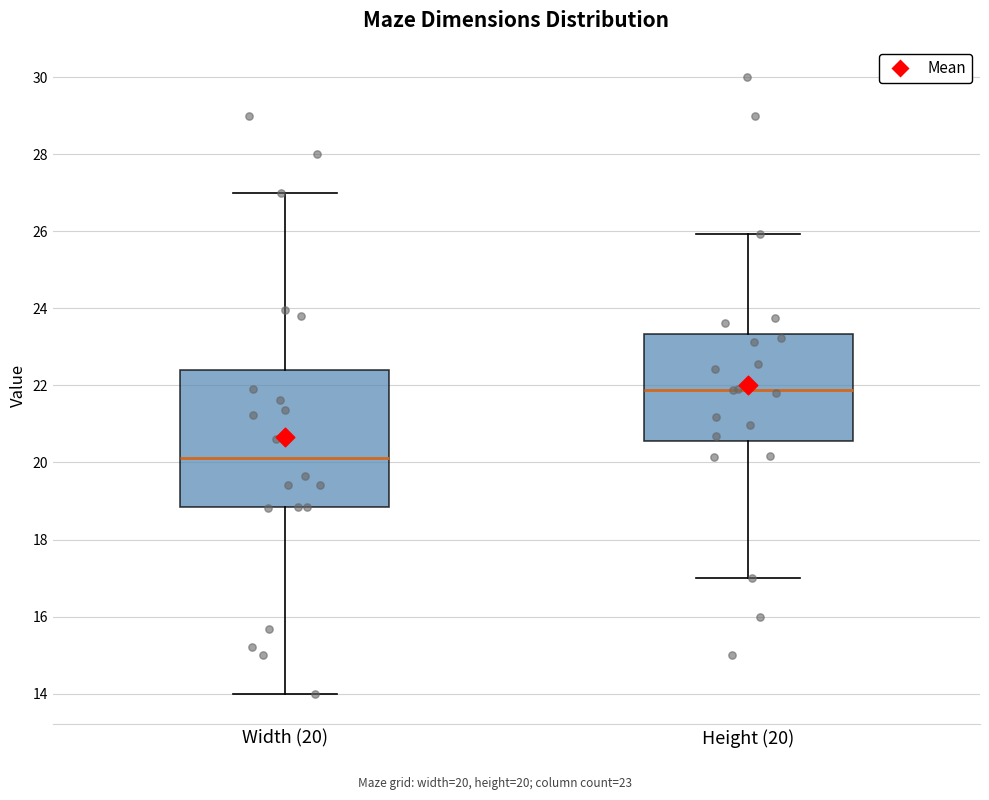

Where does the median line of the box for Width (20) sit on the y-axis? The values are not printed on the chart, so give them approximately, as read against the axis.

20.2